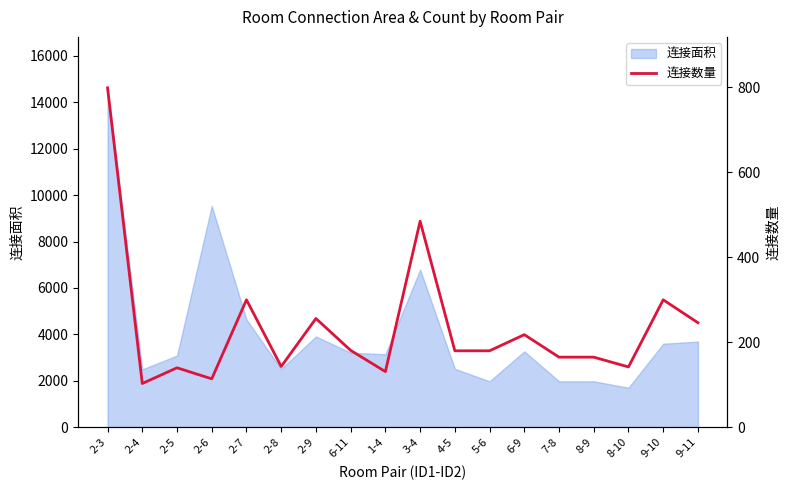

What is the maximum value shown in the chart?

799